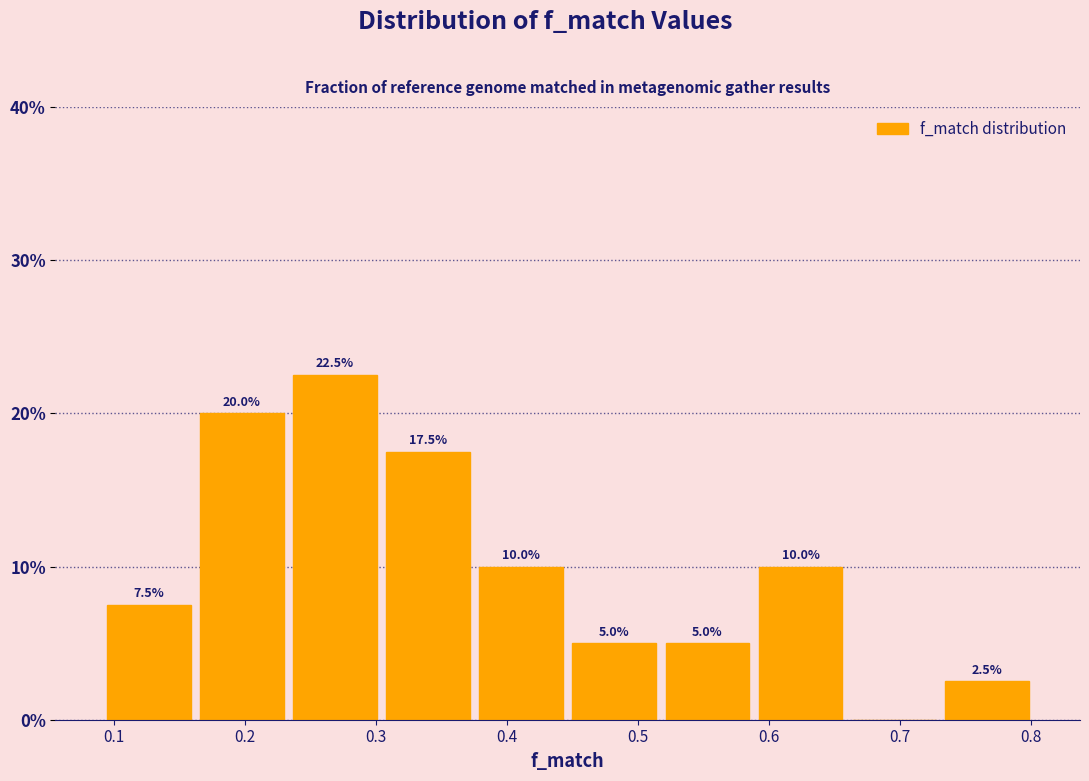

Which range on the x-axis has the tallest bar?

0.23 to 0.30